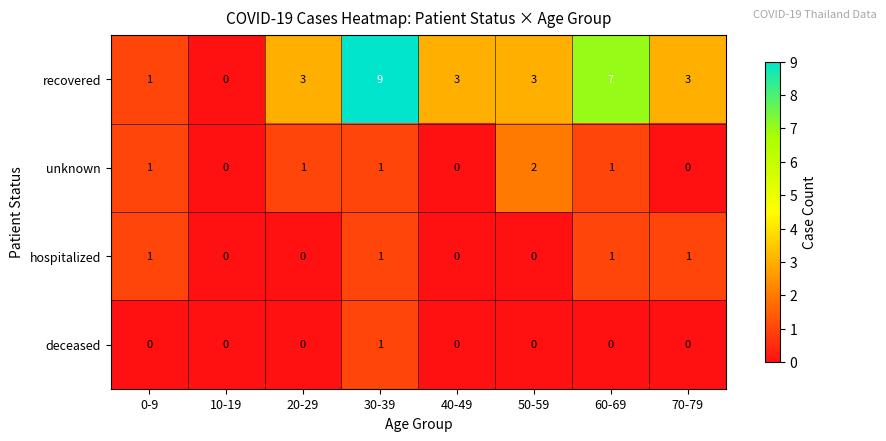

True or false: hospitalized has a value of 0 at 40-49.

True